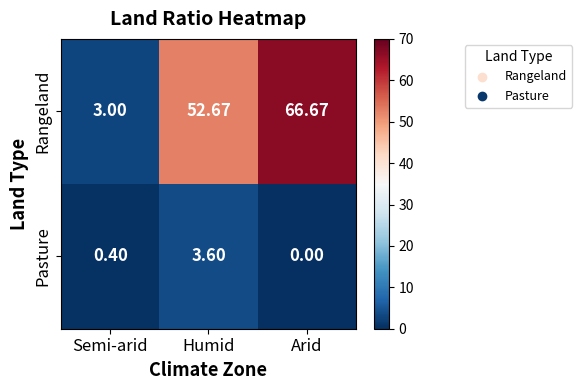

Which category has the lowest value in the Pasture series?

Arid